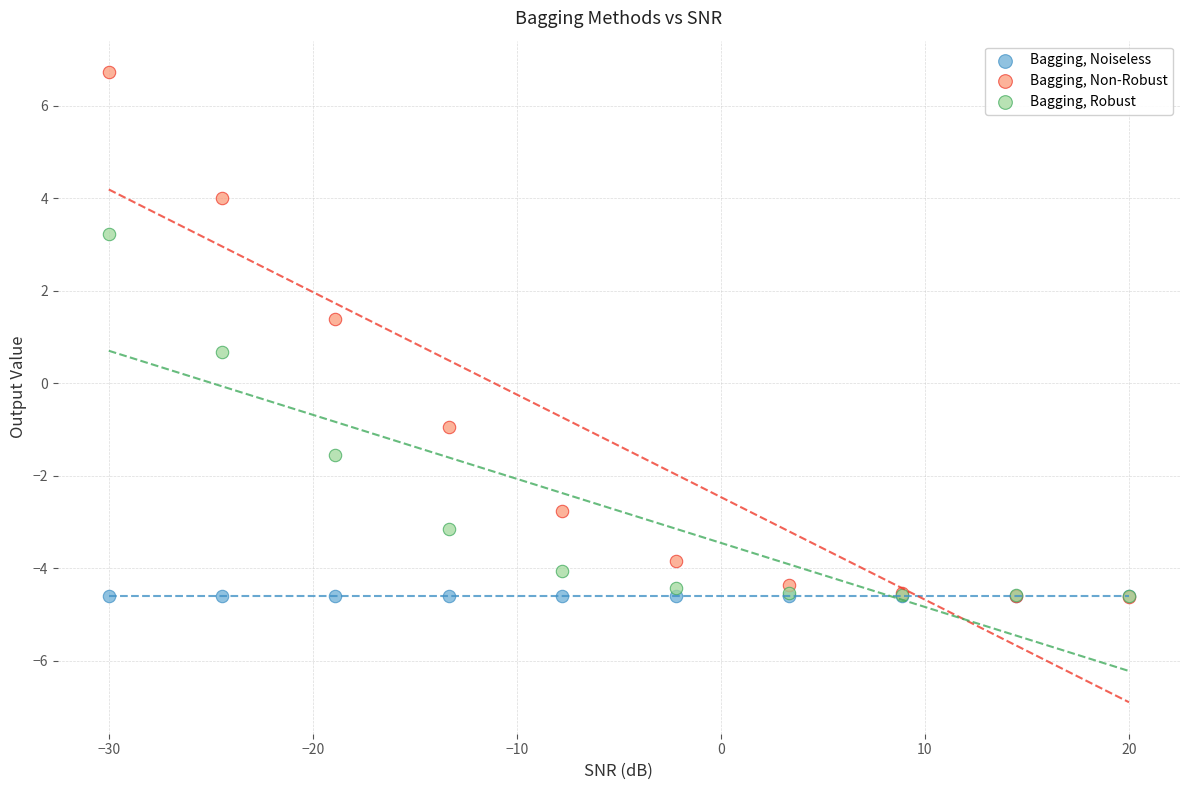

In the Bagging, Robust series, what Y value is closest to 0?

0.7